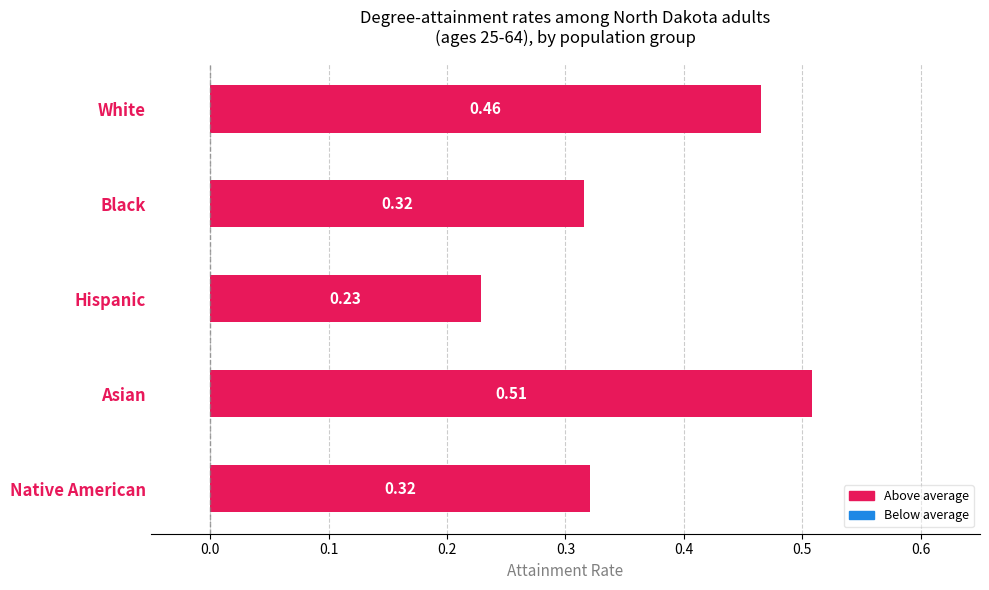

What is the sum of all values?

1.8